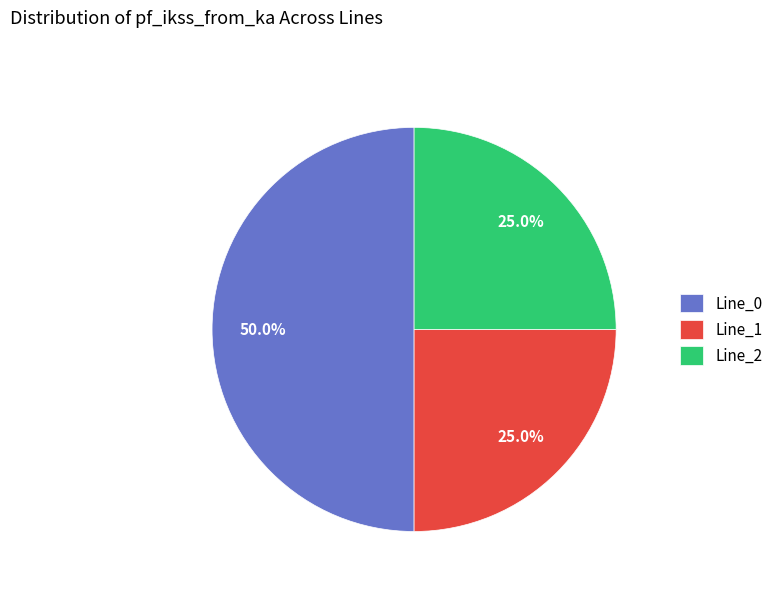

To the nearest percent, what is the combined percentage of Line_1 and Line_0?

75%